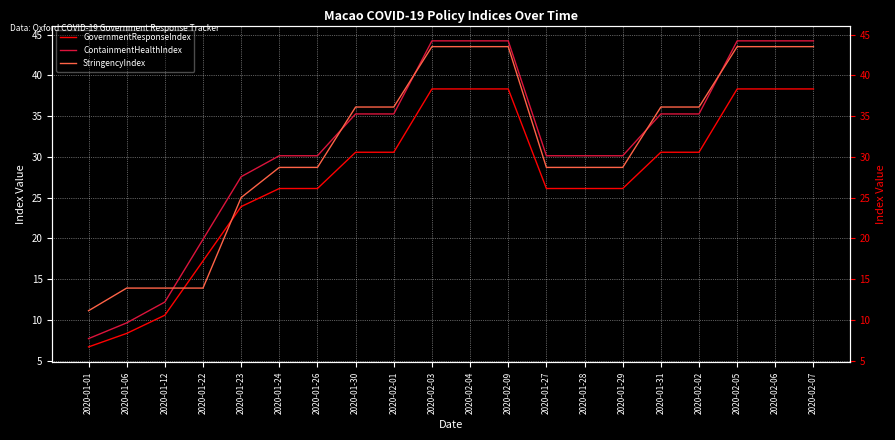

What is the sum of the GovernmentResponseIndex values at 2020-01-26 and 2020-02-05?

64.4